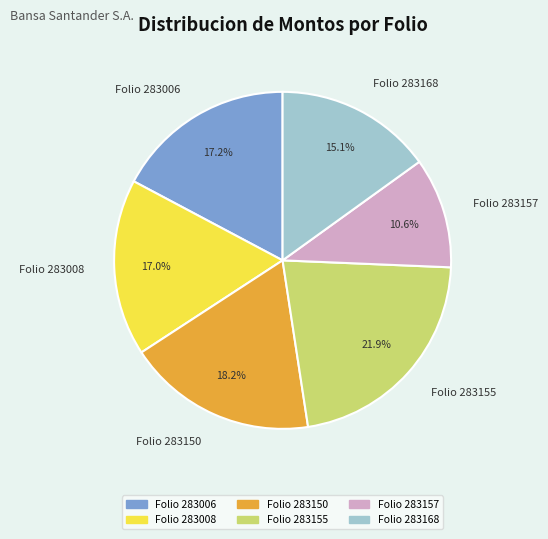

Is there any slice that represents more than half of the pie?

No